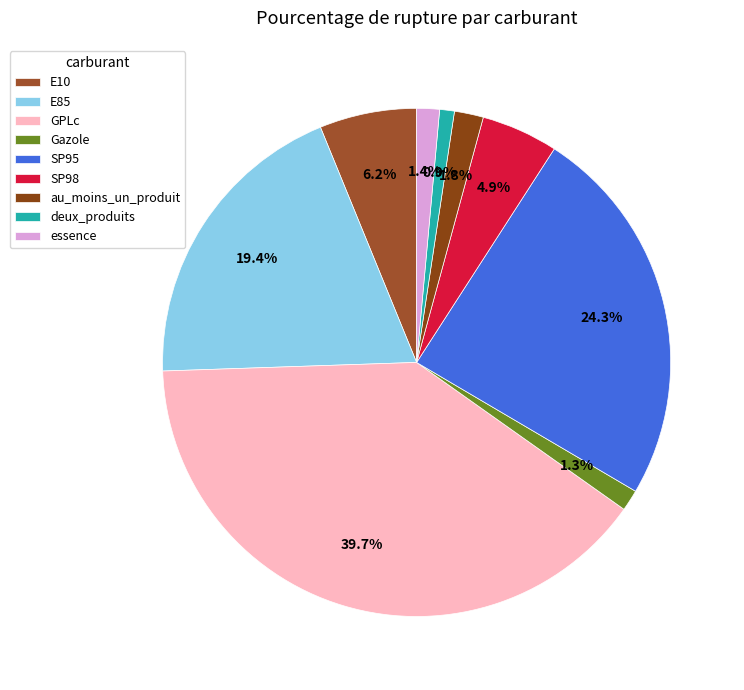

To the nearest percent, what is the average slice percentage?

11%